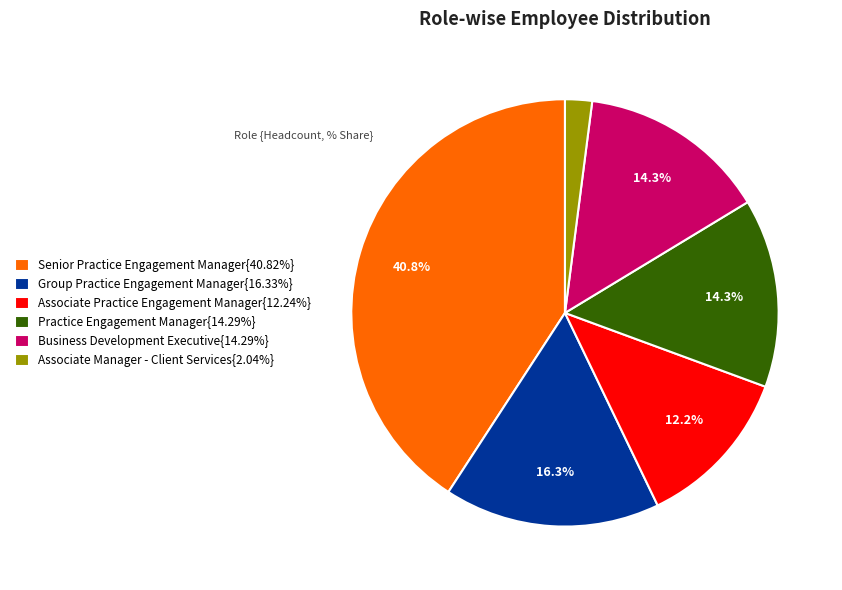

Approximately how many times larger is the value at Group Practice Engagement Manager{16.33%} compared to Associate Practice Engagement Manager{12.24%}?

1.3